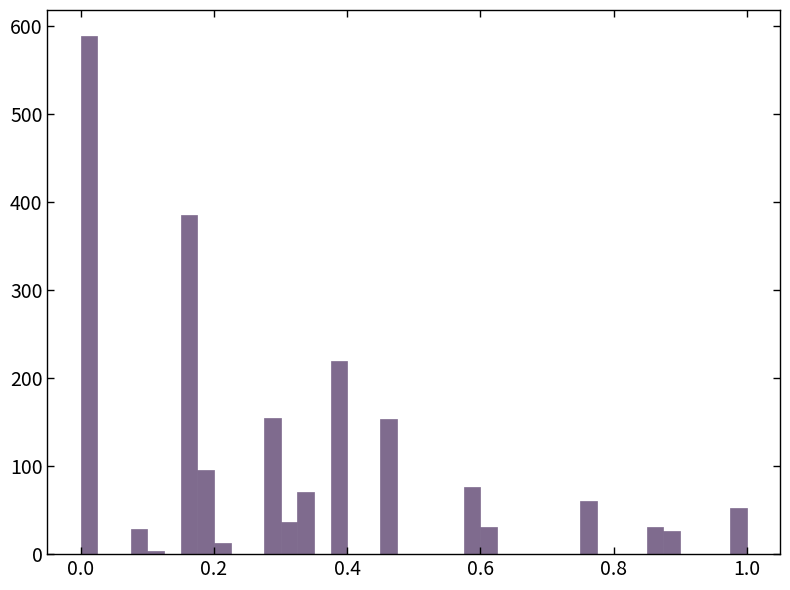

Read against the x-axis, roughly where is the centre of the tallest bar?

0.02